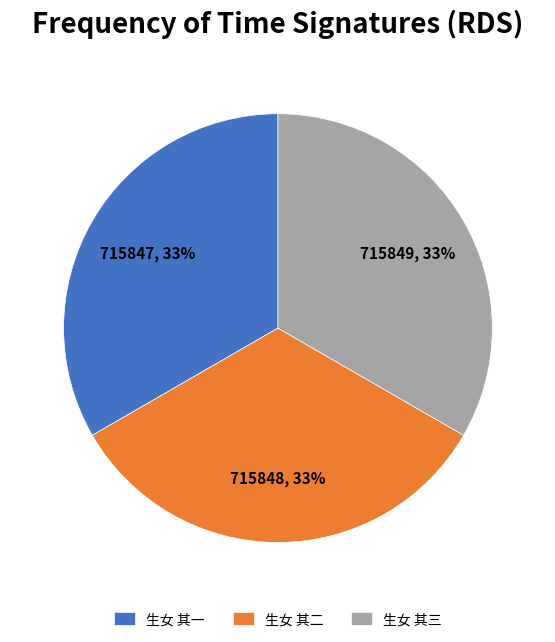

Do 生女 其一 and 生女 其三 together represent more than half of the pie?

Yes